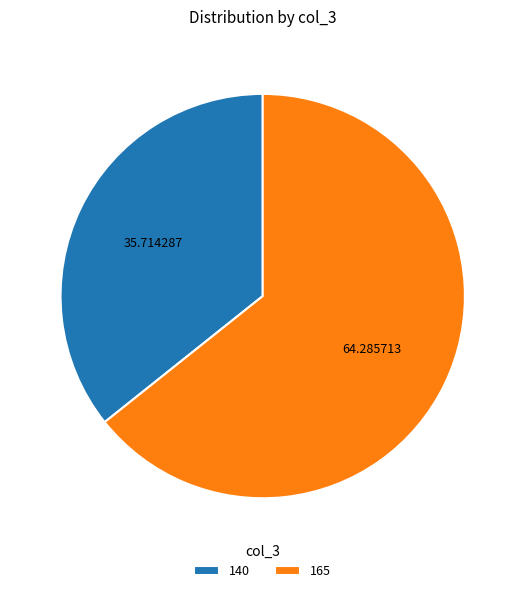

Do 140 and 165 together represent more than half of the pie?

Yes